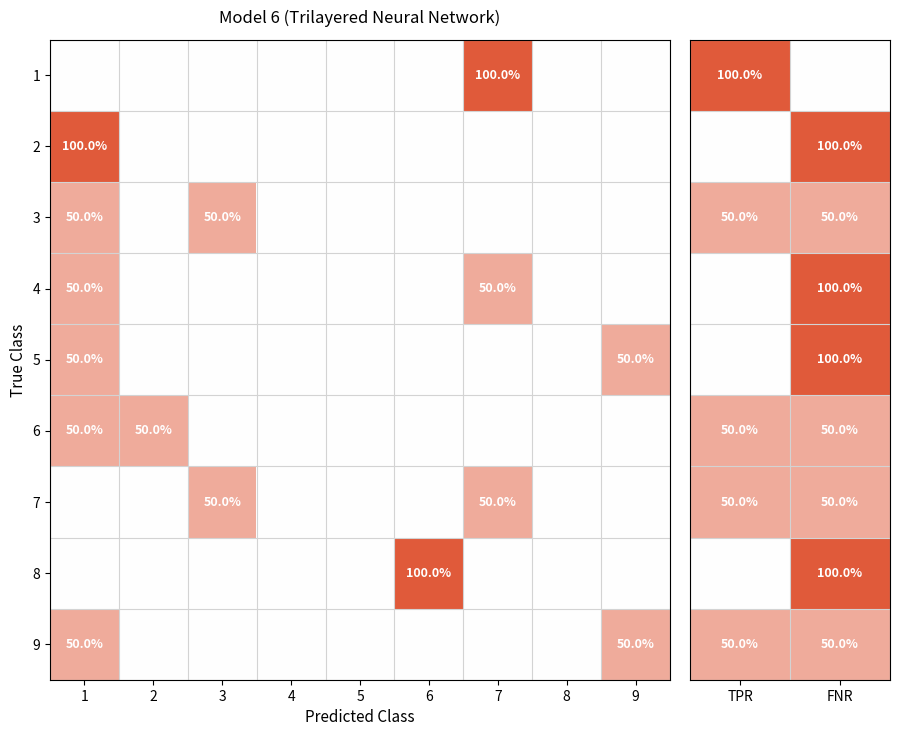

Is the value of 4 at TPR greater than the value of 3 at TPR?

No